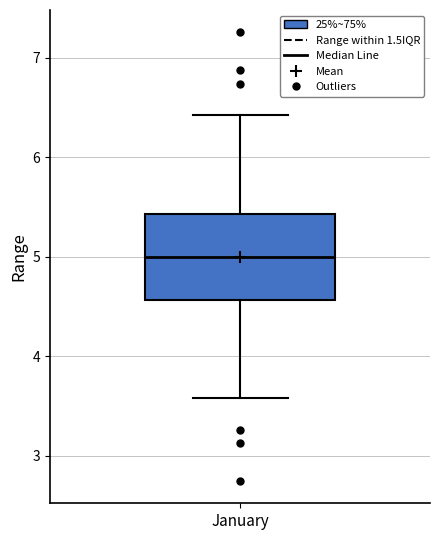

Where is the upper edge of the box for January on the y-axis? The values are not printed on the chart, so give them approximately, as read against the axis.

5.4